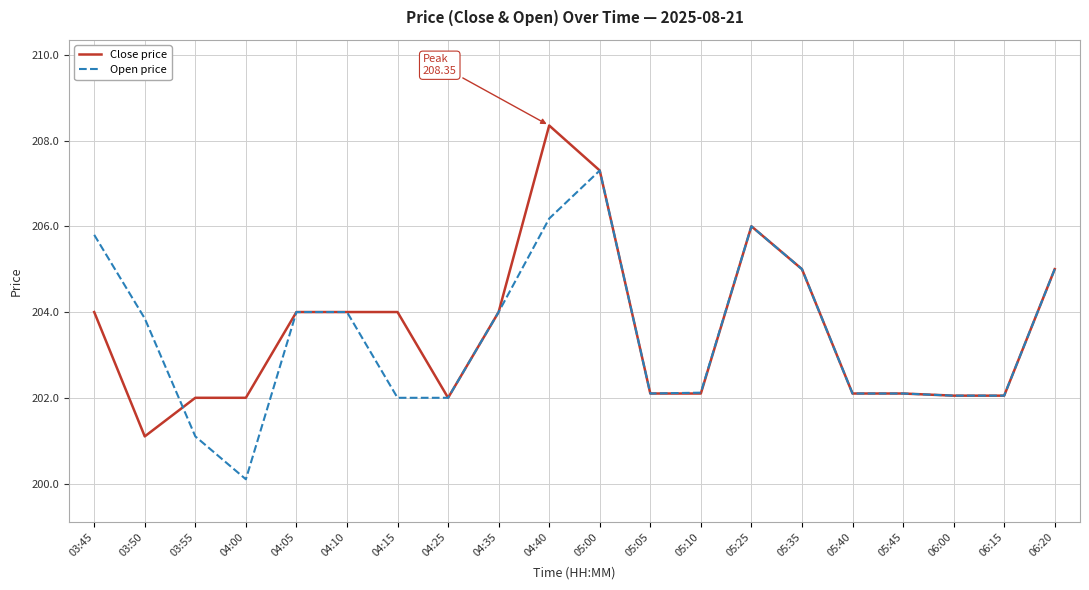

The Open price series shows 79.8 at 05:10. True or false?

False